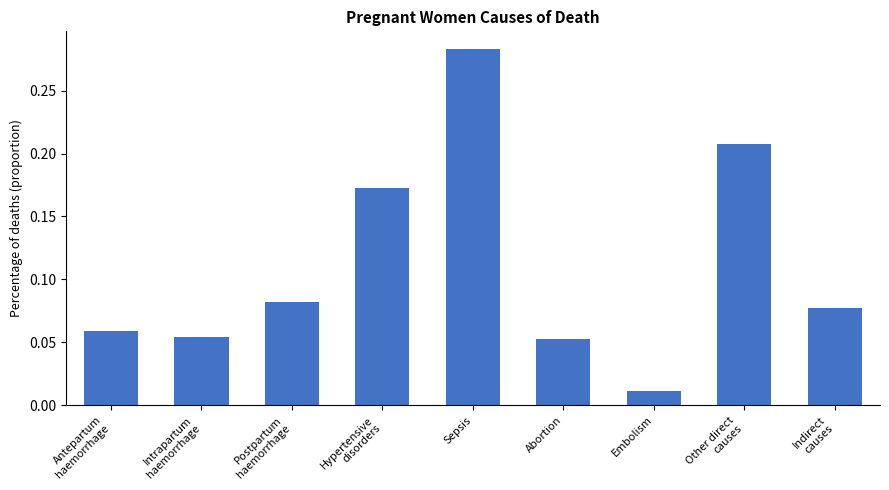

At which label is the value closest to 0?

Embolism